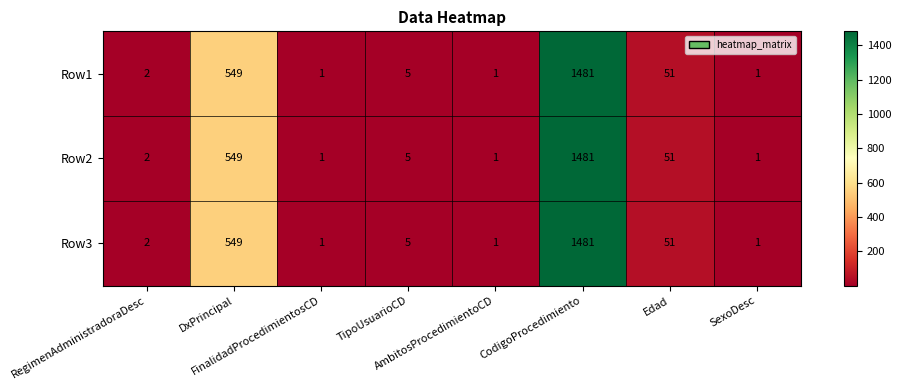

At which category is the sum across all series the highest?

CodigoProcedimiento